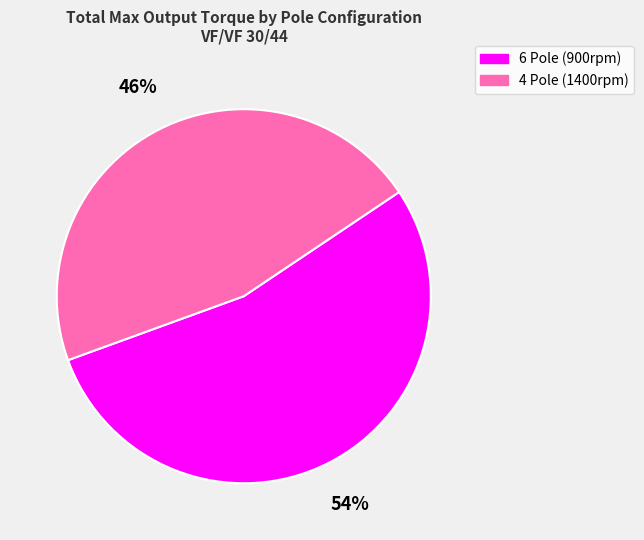

To the nearest percent, what is the difference between the largest and smallest slice percentages?

8%